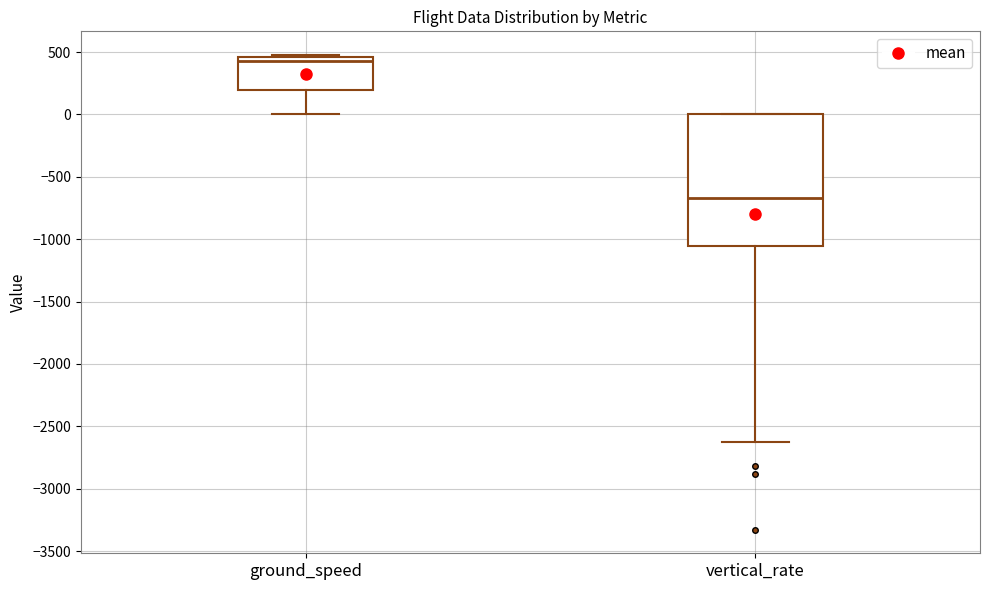

Which box is the tallest, from its lower edge to its upper edge?

vertical_rate